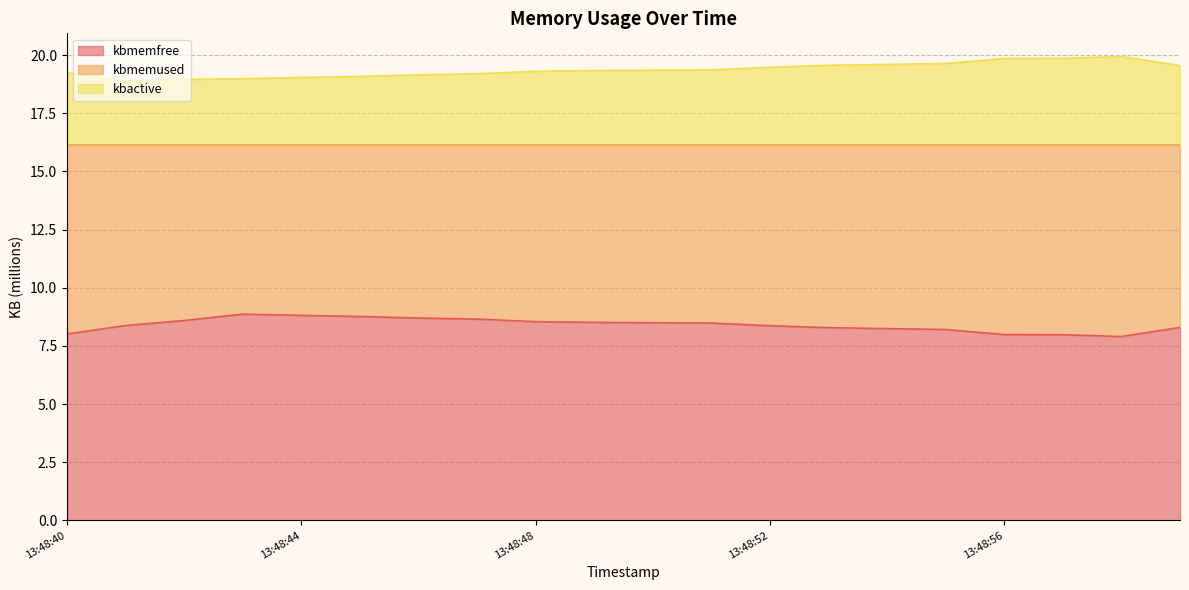

What is the approximate value of kbactive at 13:48:56?

19.9